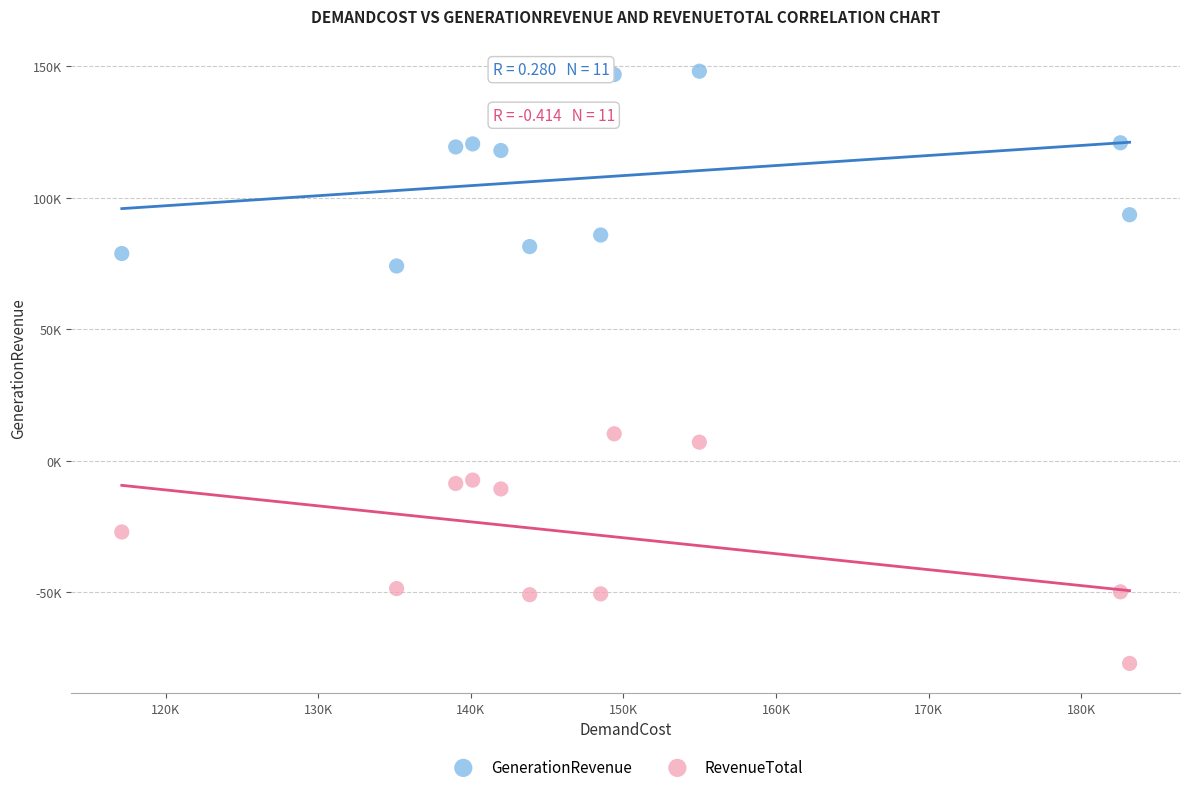

Which series reaches the maximum Y coordinate?

GenerationRevenue